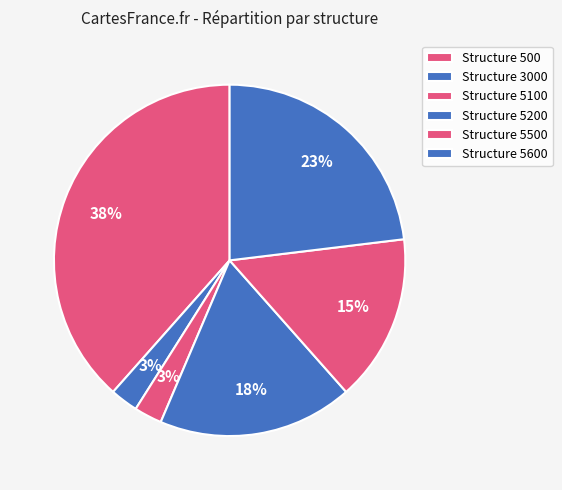

Count the number of slices in the pie.

6